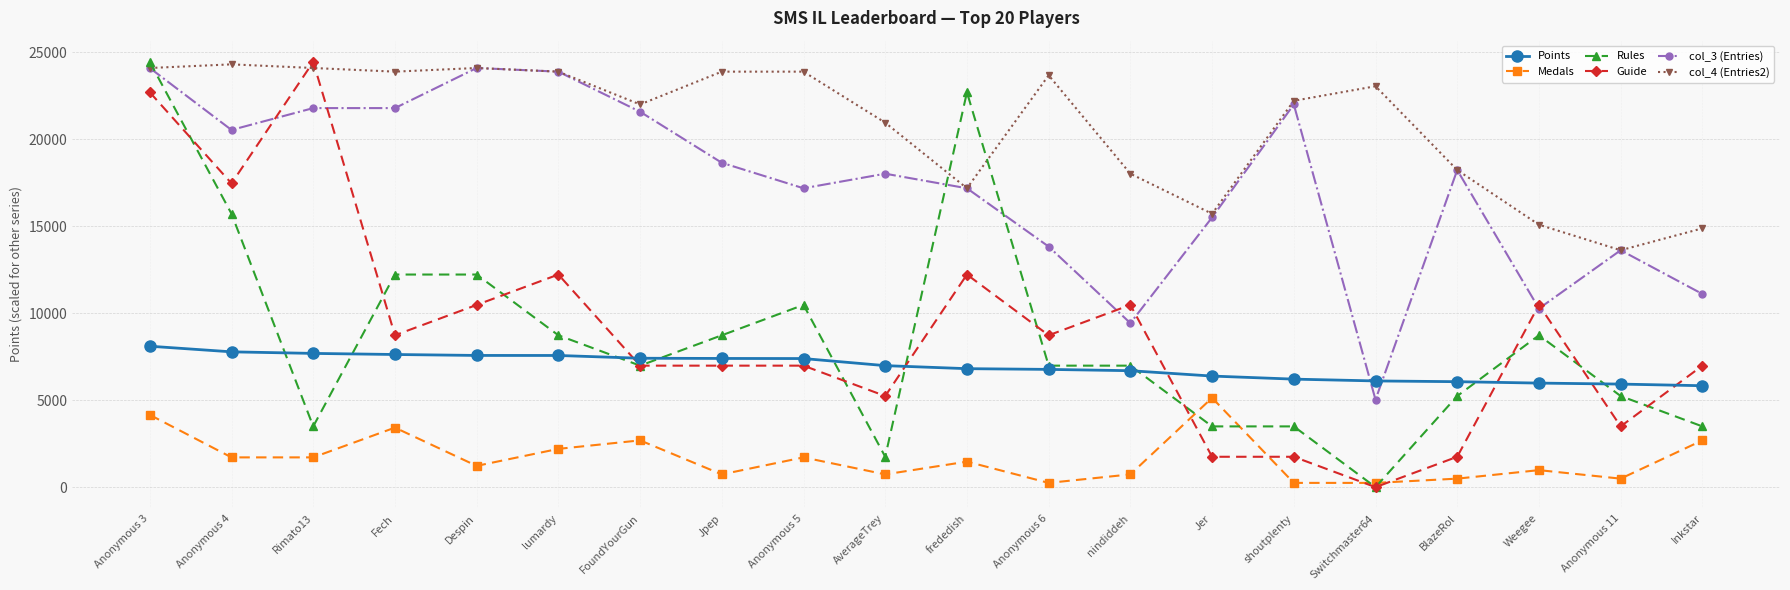

Which series changed the most between Anonymous 4 and BlazeRol?

Guide